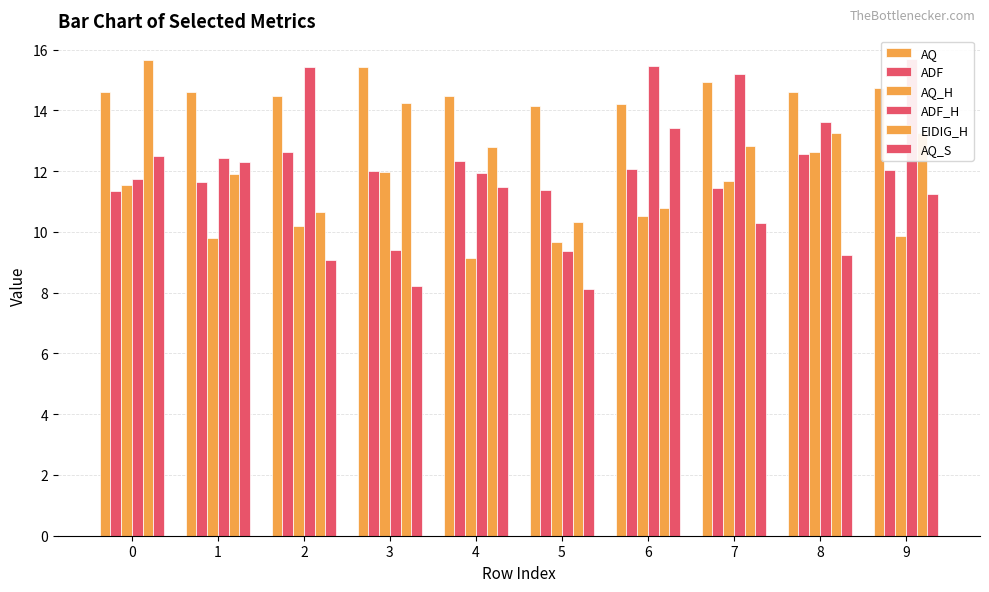

What is the difference between the maximum and second lowest values in the ADF_H series?

6.3